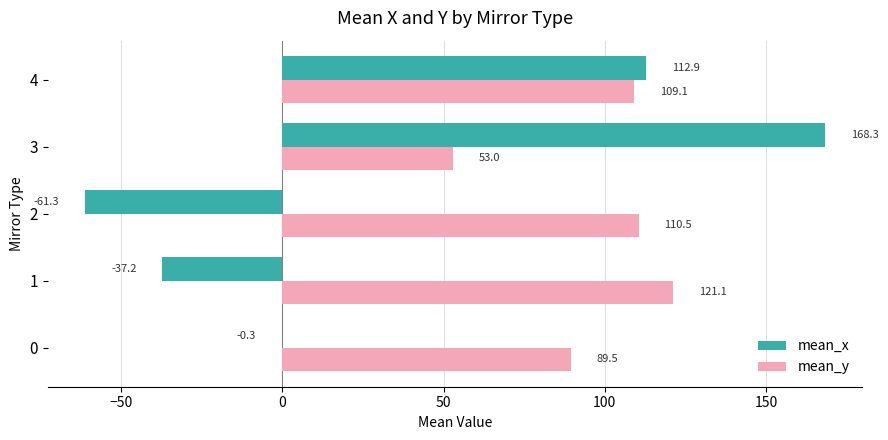

Which category has the highest value in the mean_x series?

3